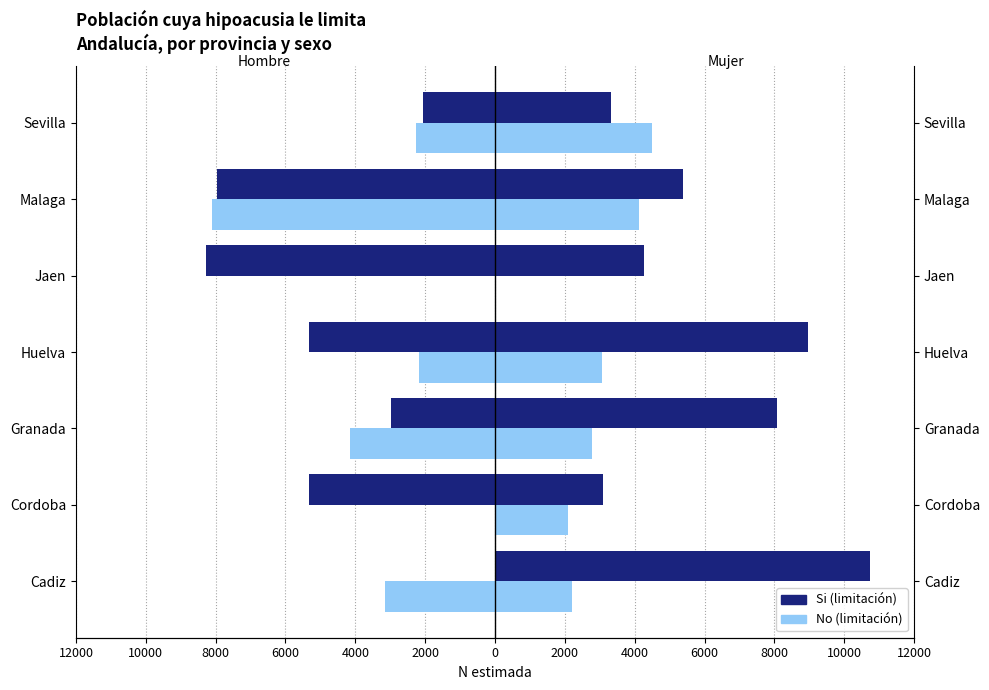

How many data points in Hombre, No are above -2264?

3